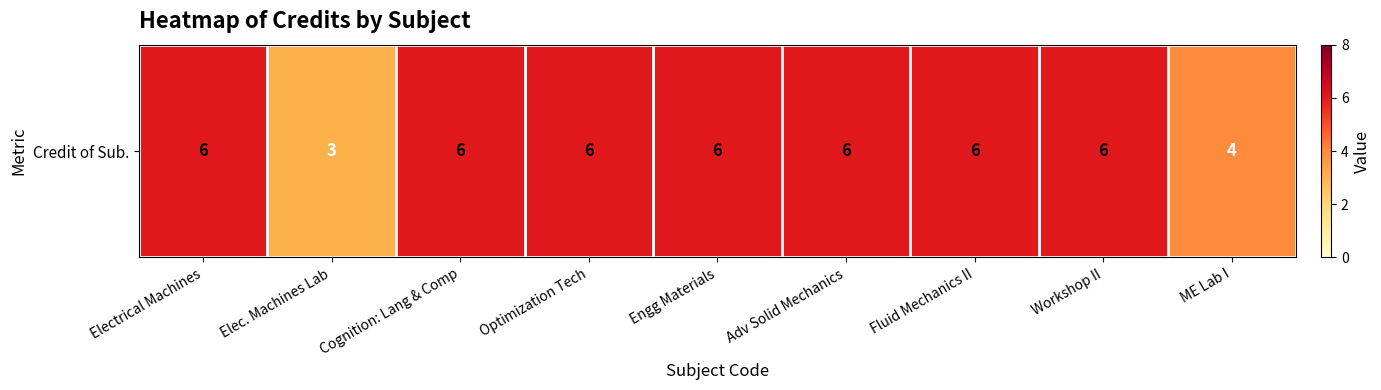

Which category has the highest value across all series?

Electrical Machines